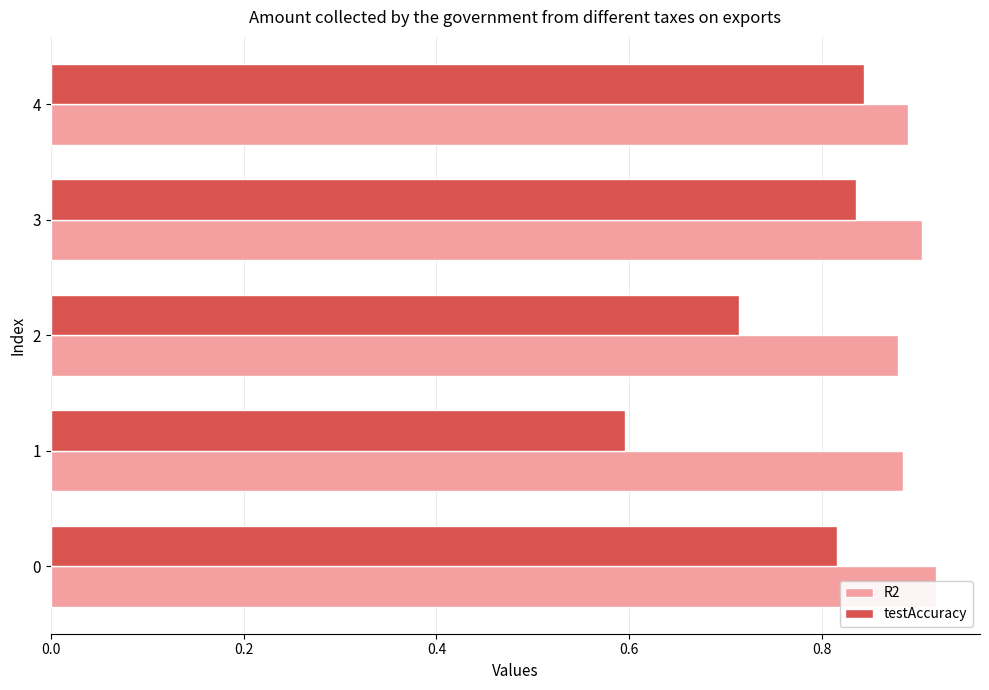

How many R2 values are between 0 and 1?

5